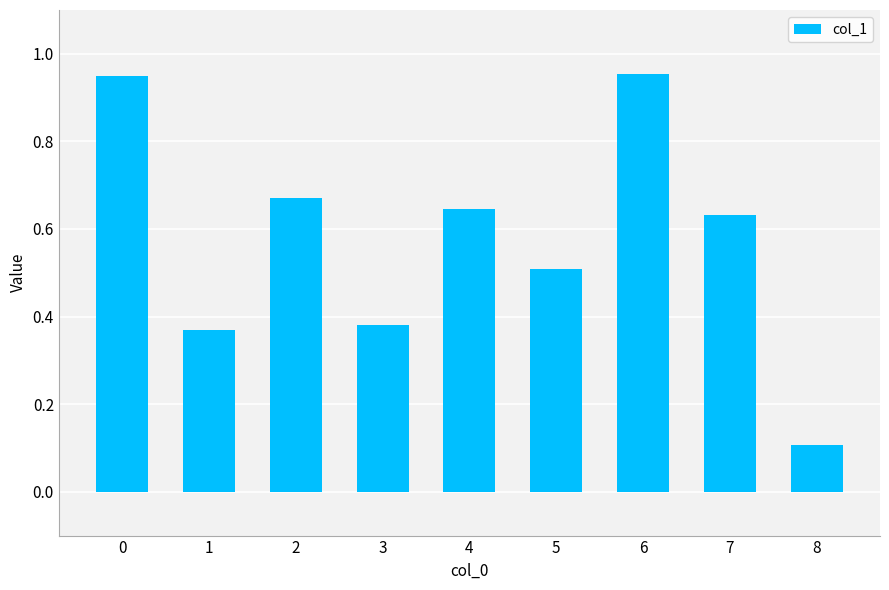

Which category has the lowest value across all series?

8